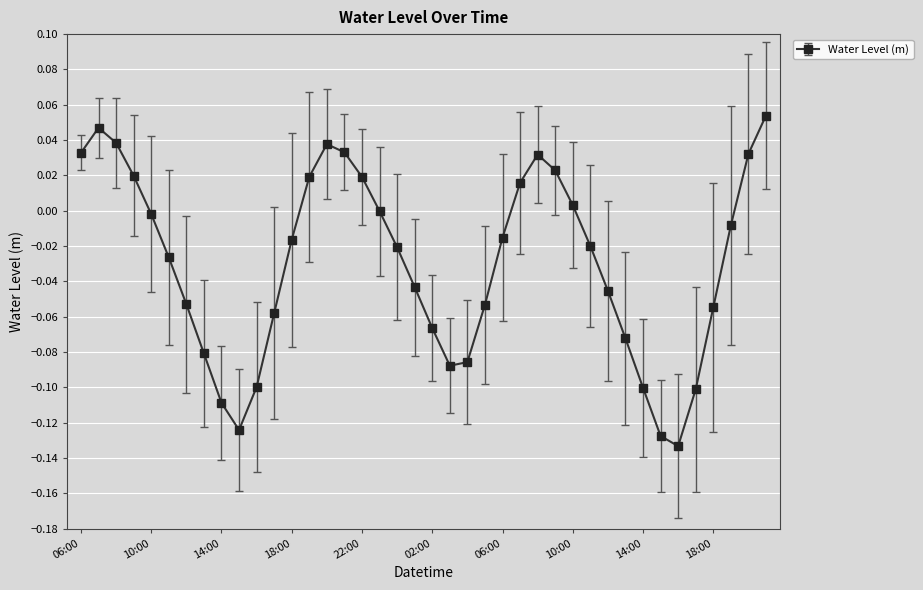

True or false: there are more than 0 points higher than both neighbors.

True